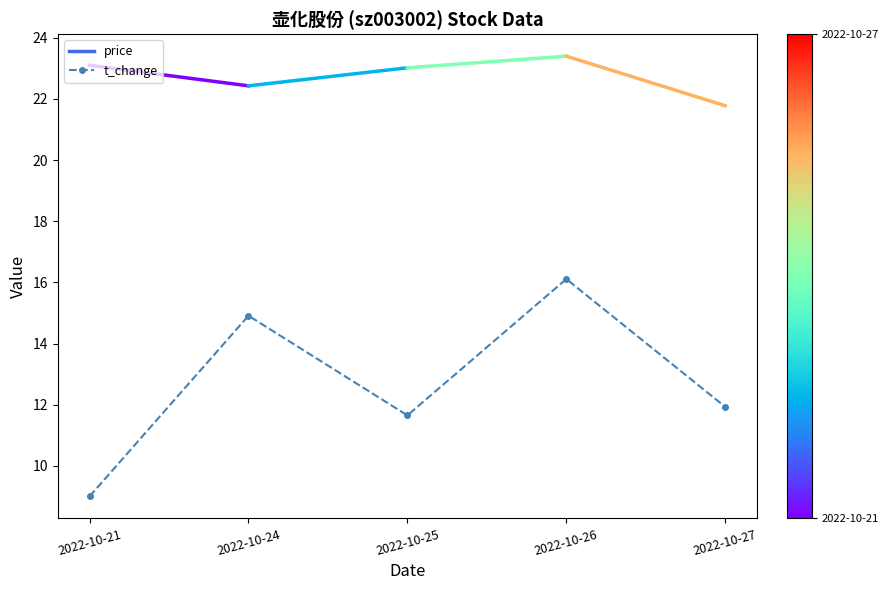

Rank the categories by value from lowest to highest.

2022-10-21, 2022-10-25, 2022-10-27, 2022-10-24, 2022-10-26